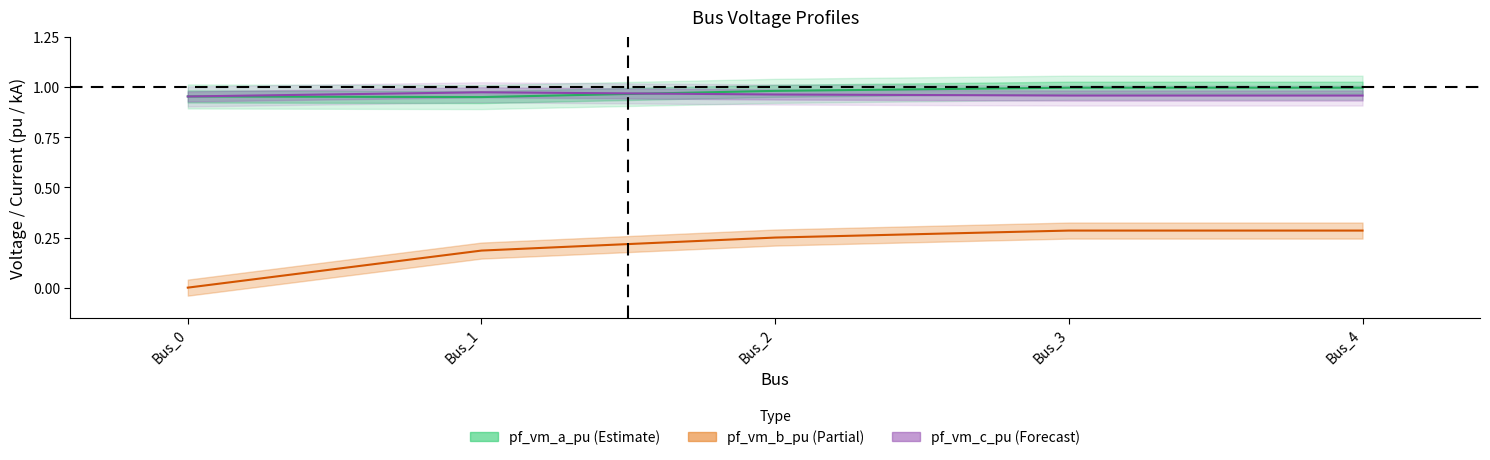

Reading left to right, extract all data points from this chart.

pf_vm_a_pu: Bus_0=1.0	Bus_1=1.0	Bus_2=1.0	Bus_3=1.0	Bus_4=1.0
pf_vm_b_pu: Bus_0=0.0	Bus_1=0.2	Bus_2=0.2	Bus_3=0.3	Bus_4=0.3
pf_vm_c_pu: Bus_0=1.0	Bus_1=1.0	Bus_2=1.0	Bus_3=1.0	Bus_4=1.0